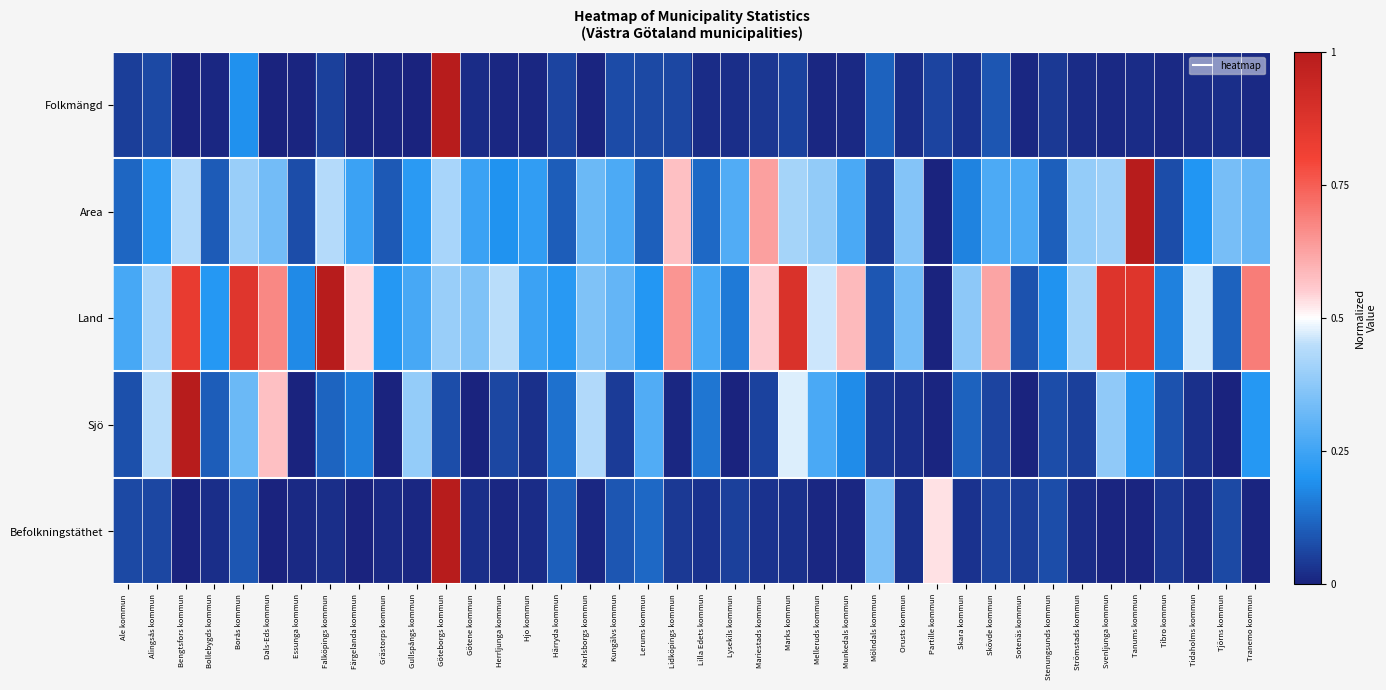

Count the number of categories in the chart.

40